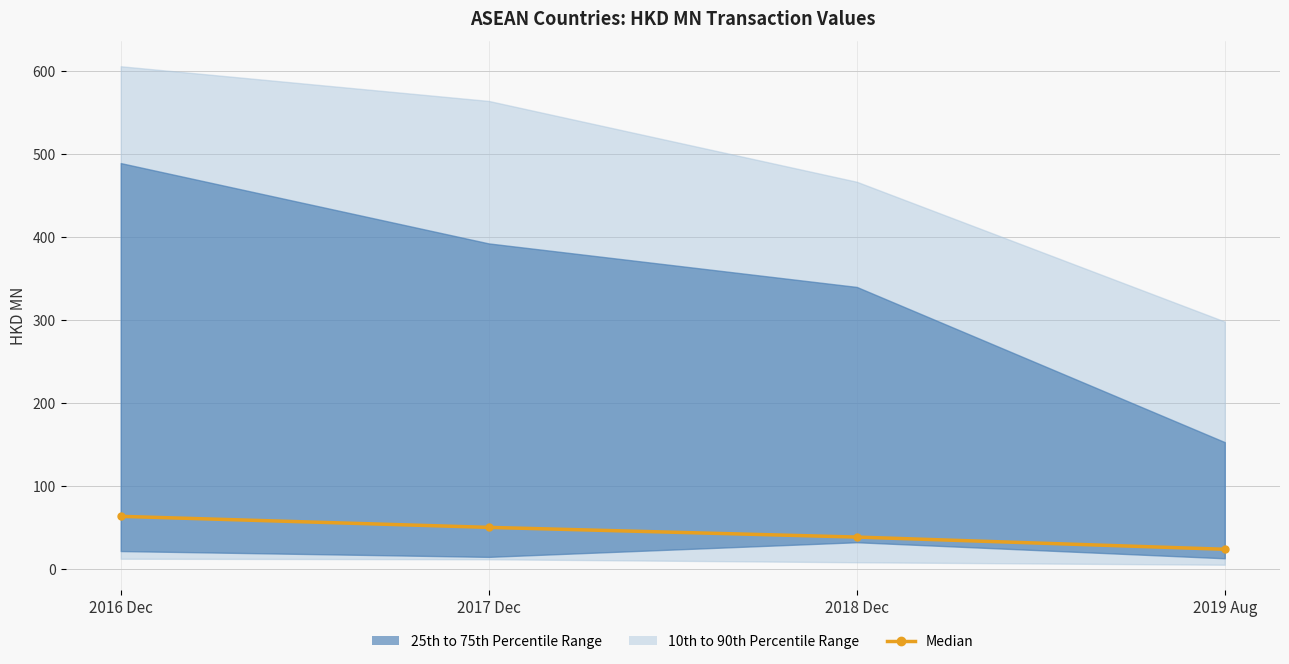

List the labels in order of value, smallest first.

2019 Aug, 2018 Dec, 2017 Dec, 2016 Dec